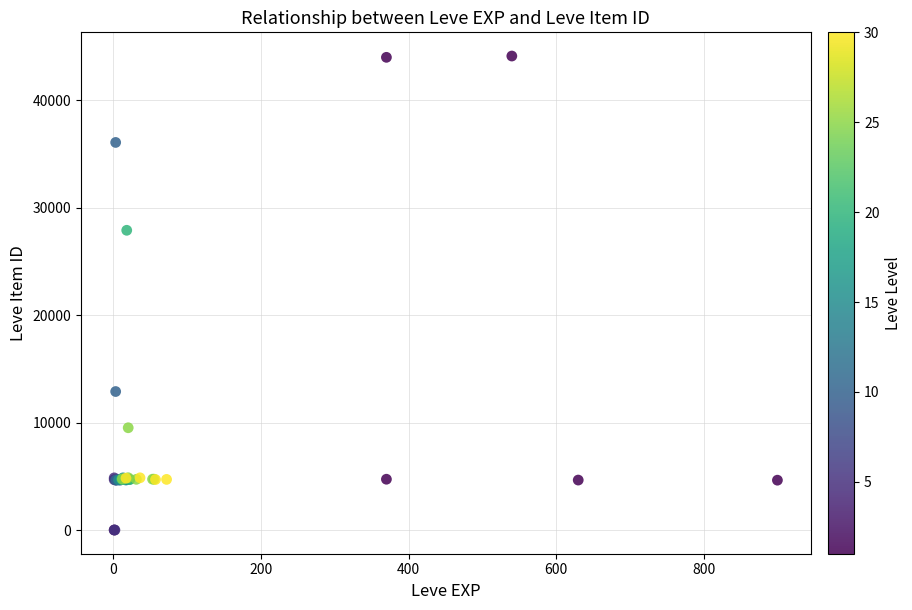

What Y value in the scatter plot is closest to 22048?

27884